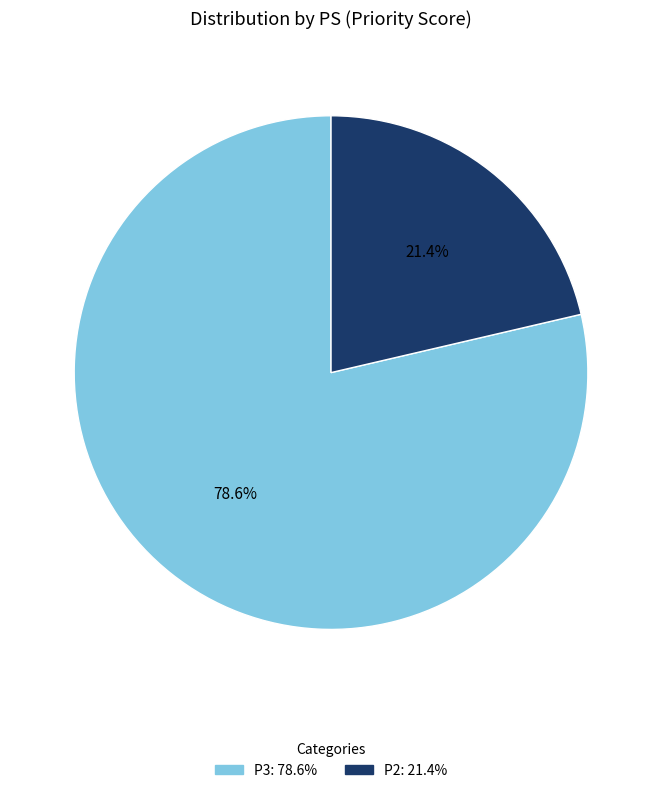

Is there any slice that represents more than half of the pie?

Yes